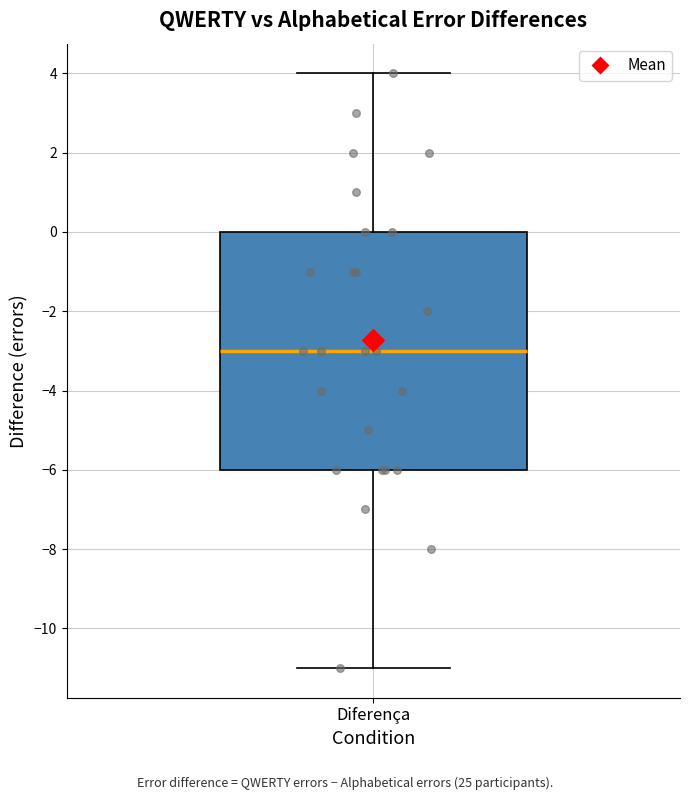

Where does the upper whisker of the box for Diferença end on the y-axis? The values are not printed on the chart, so give them approximately, as read against the axis.

4